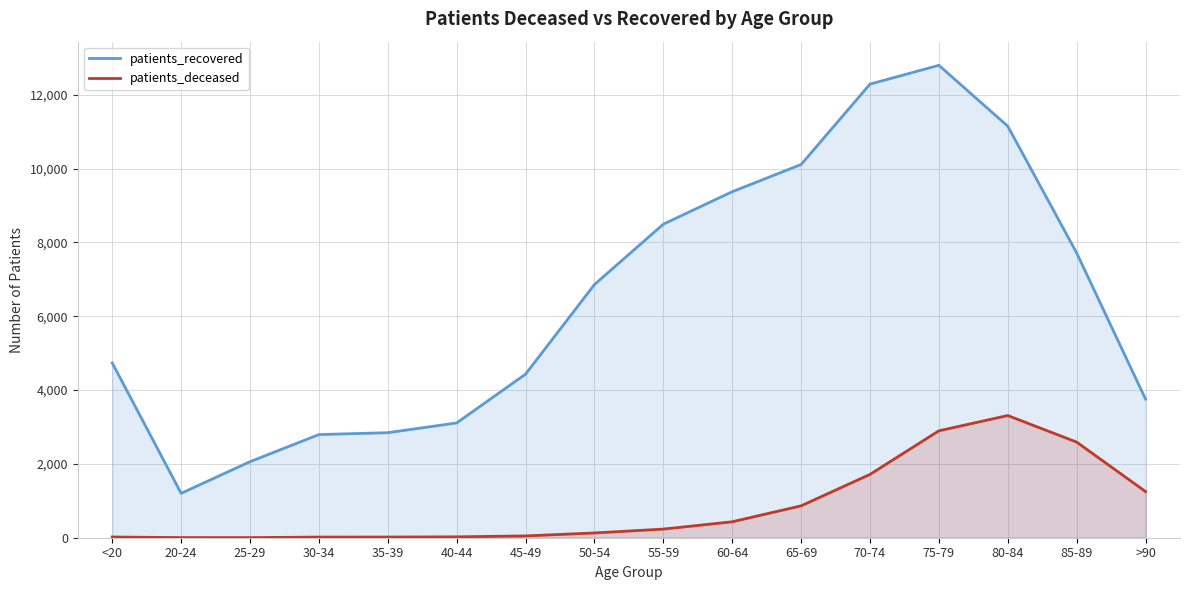

List the series in order of their peak value, lowest first.

patients_deceased, patients_recovered